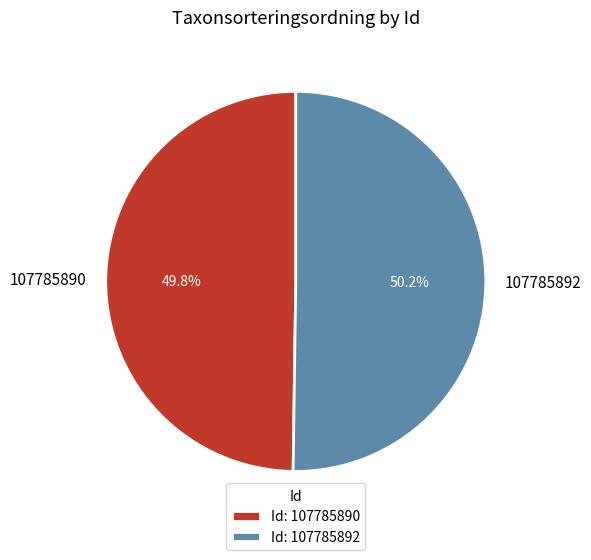

Combined, what portion of the pie is 107785890 and 107785892?

100.0%